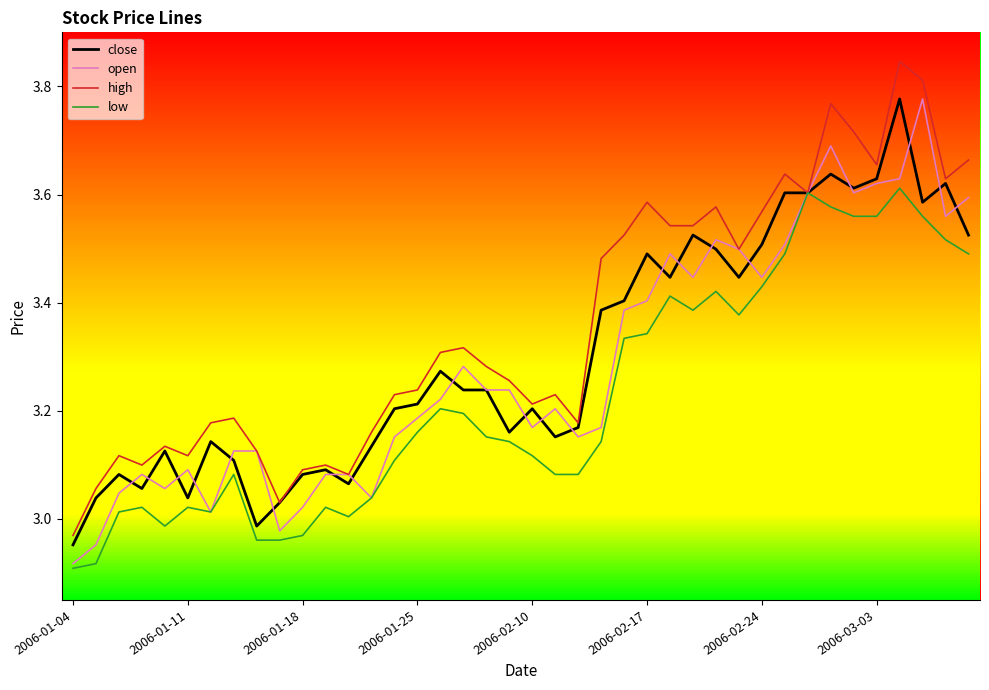

How many data points in high are less than 3?

1